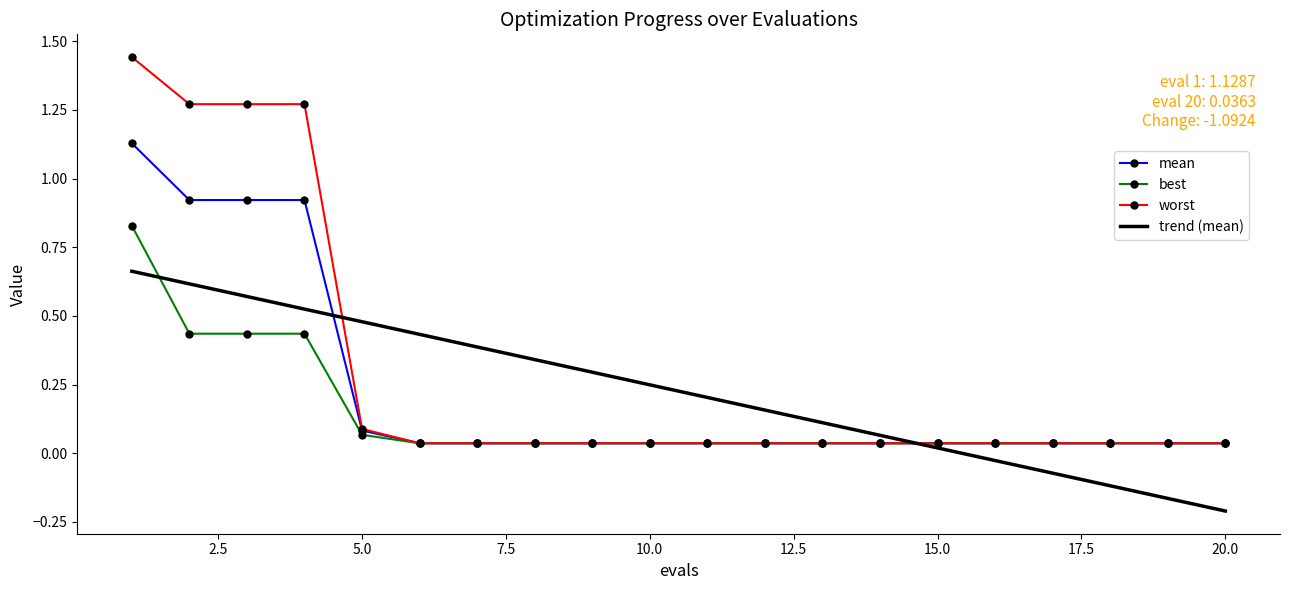

Rank the series by their maximum value, from lowest to highest.

trend (mean), best, mean, worst